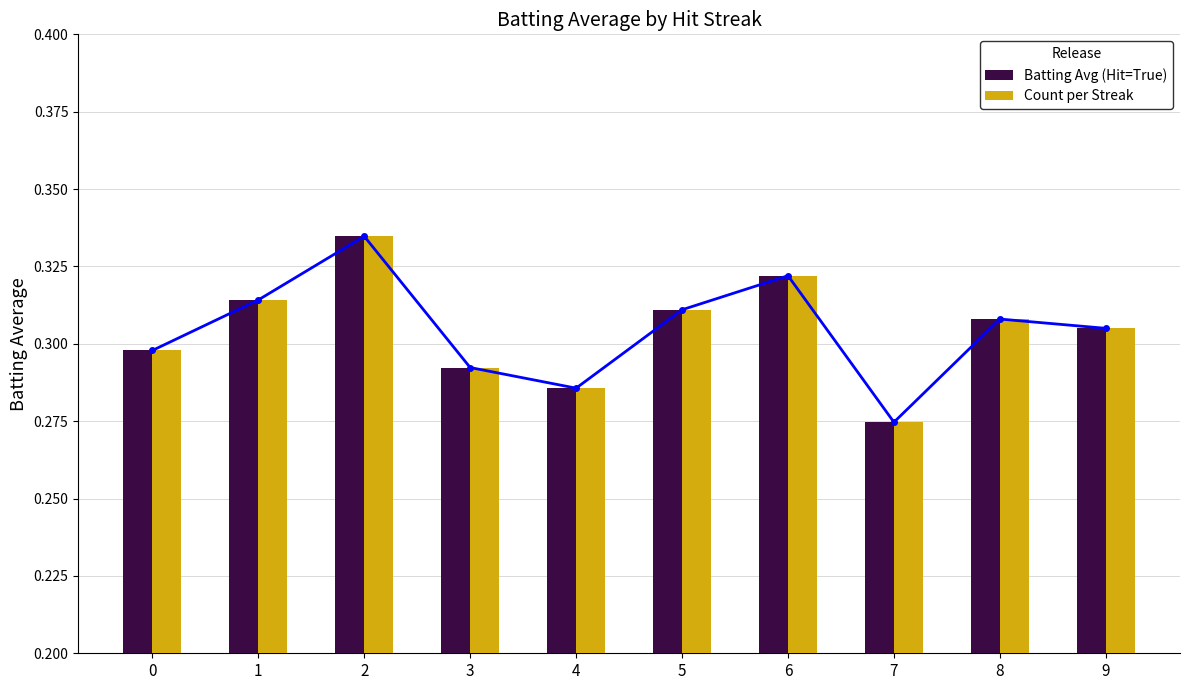

The Count per Streak series shows 0.4 at 0. True or false?

False